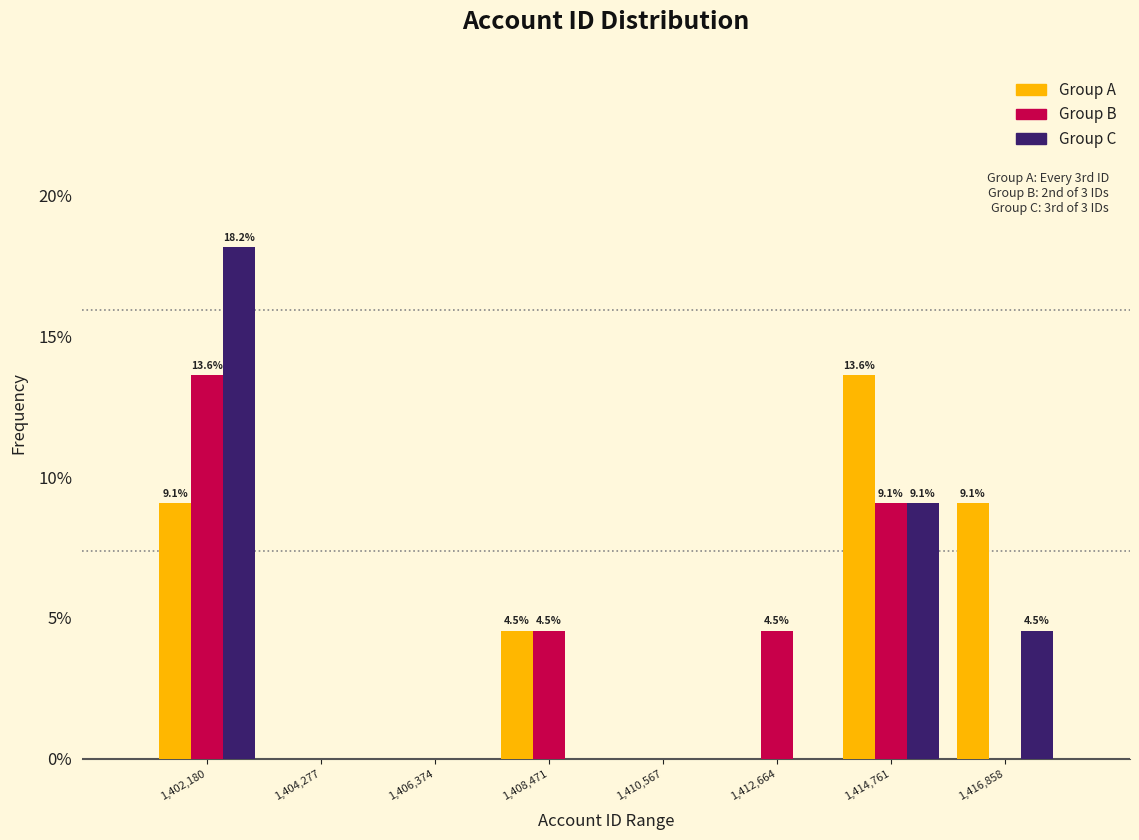

In the Group C series, which range on the x-axis has the tallest bar?

1401000 to 1403000